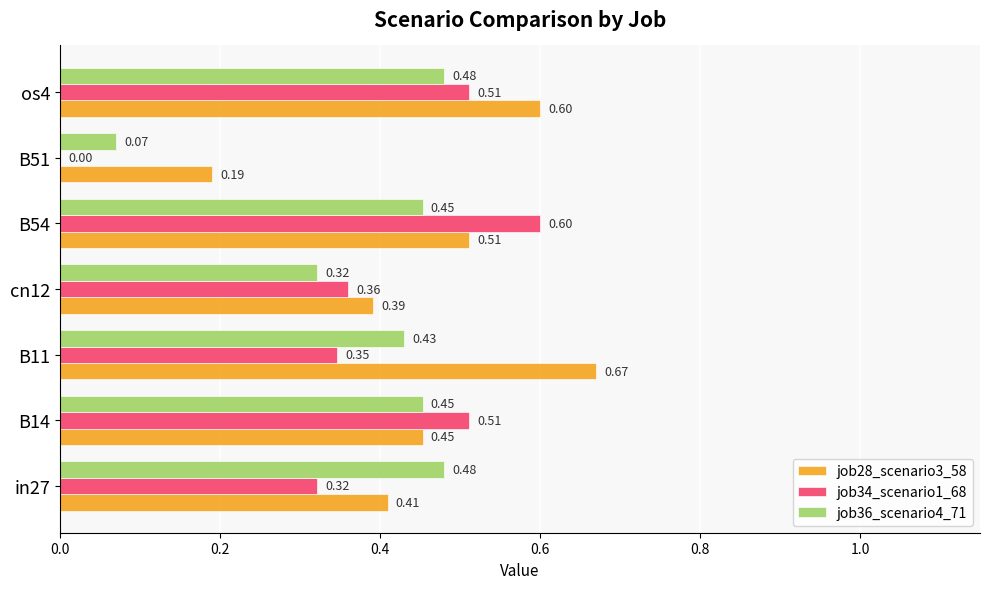

What is the sum of all job36_scenario4_71 values?

2.7